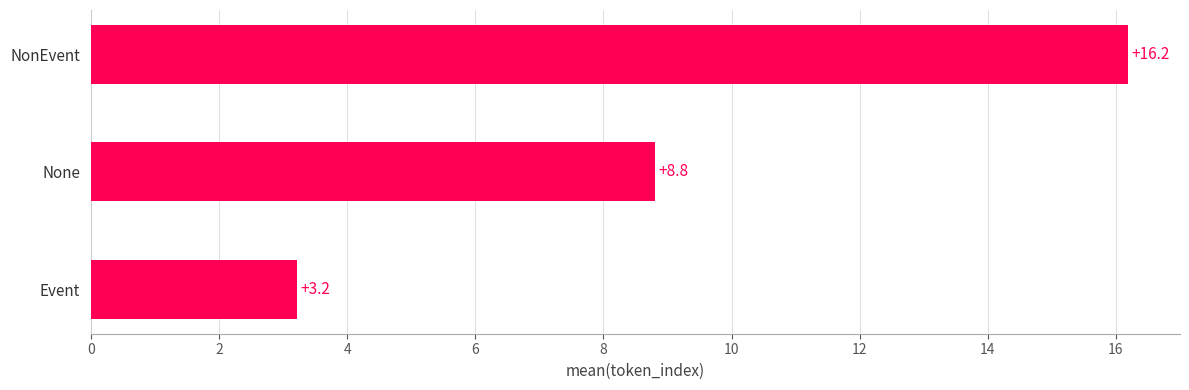

What is the sum of all values?

28.2